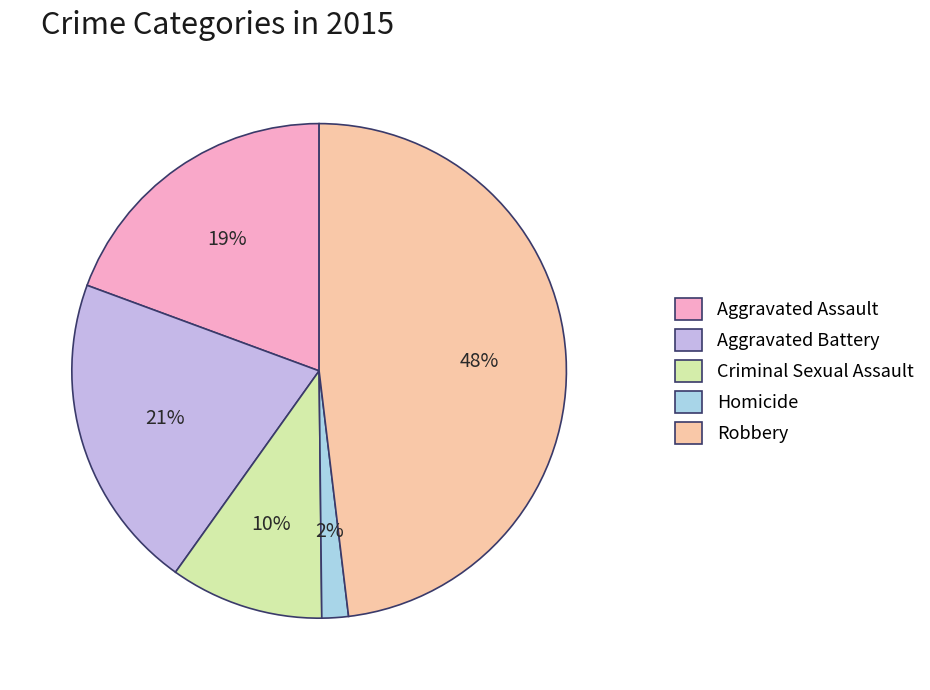

Which category has the biggest portion of the pie?

Robbery